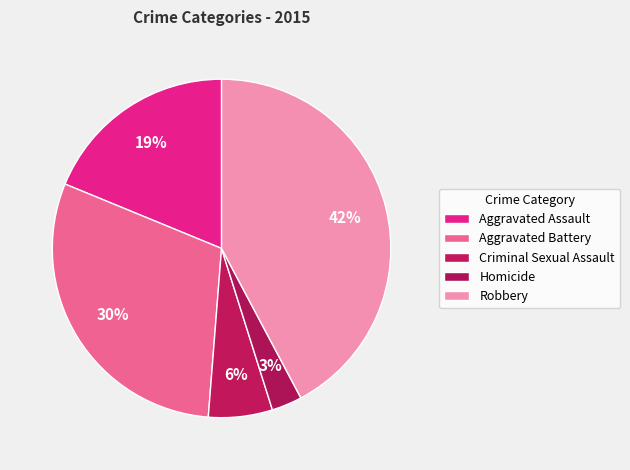

Which category has the smallest portion of the pie?

Homicide